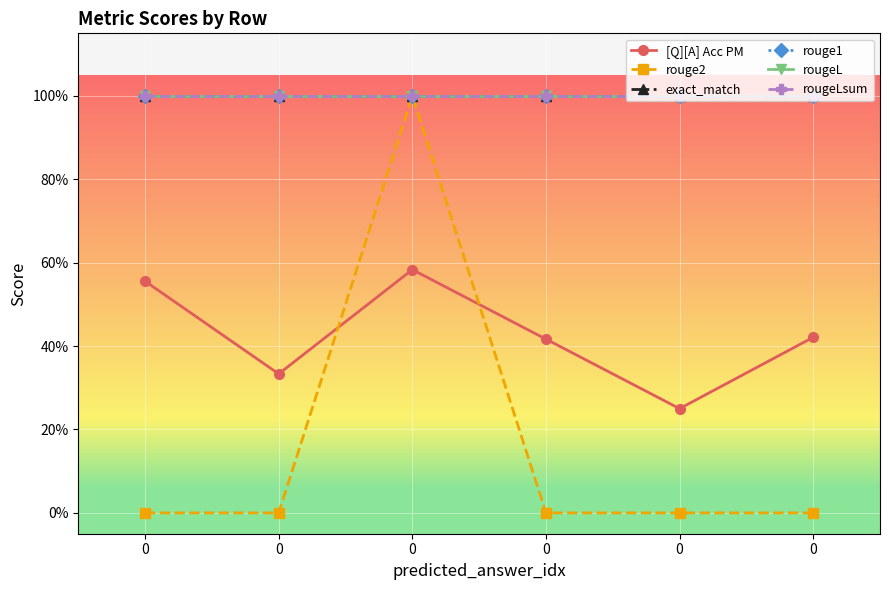

Is this an area chart (filled region under the line)?

No